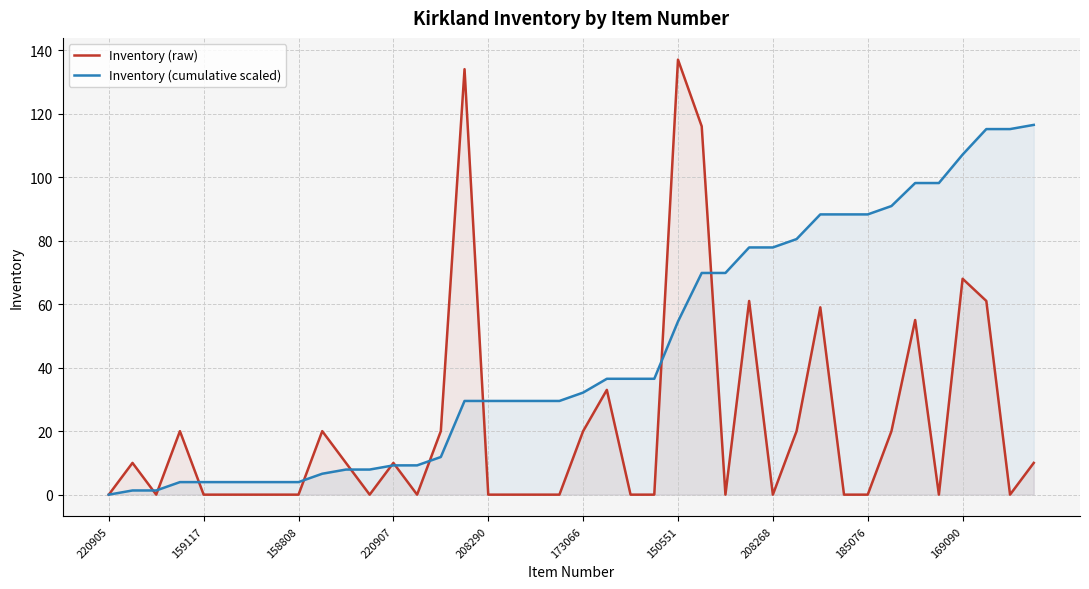

How many values in the Inventory (cumulative scaled) series are below 32?

20